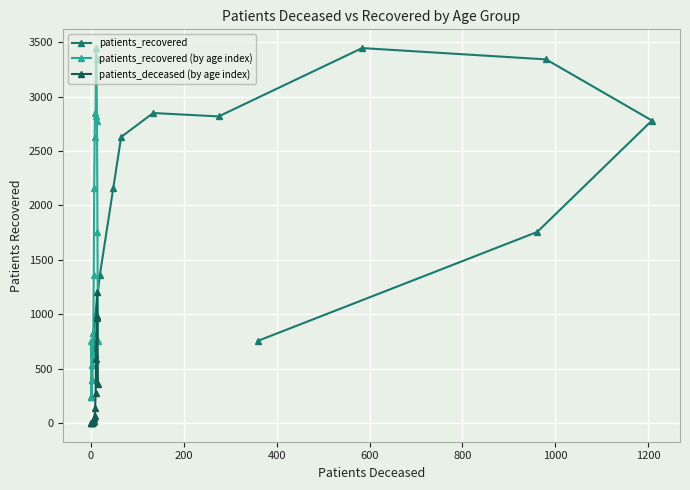

True or false: patients_recovered (by age index) and patients_deceased (by age index) intersect in this chart.

False